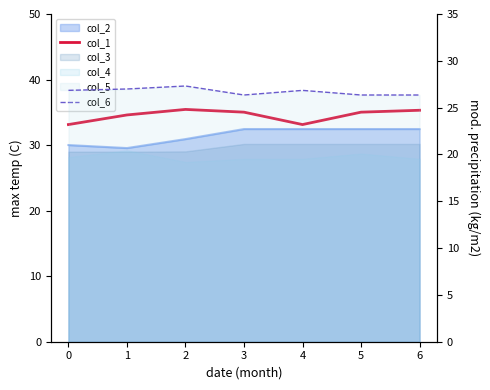

What is the total value across all series at 4?

60.0